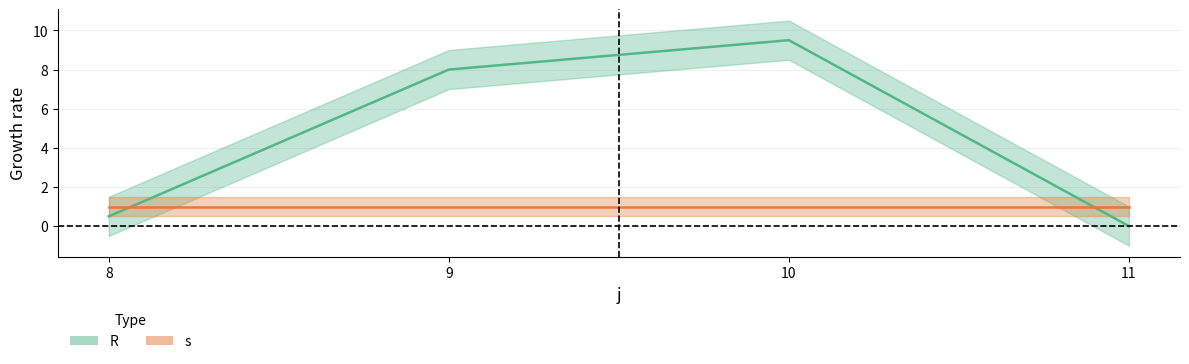

What is the difference between the maximum and second lowest values in the R series?

9.0